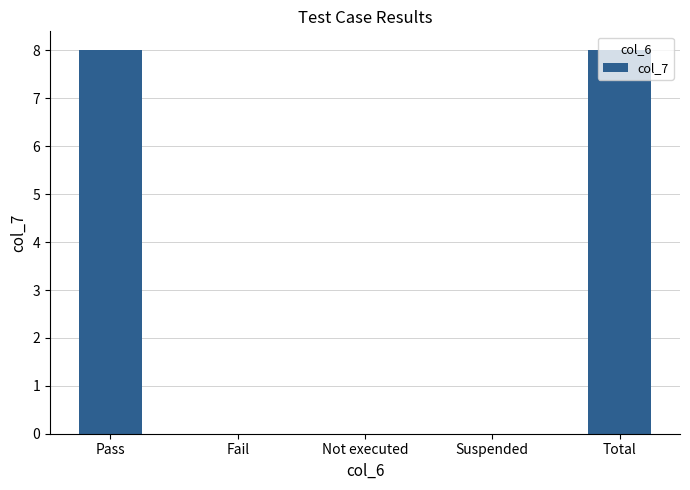

Reading left to right, transcribe all the data shown in this chart.

8	0	0	0	8